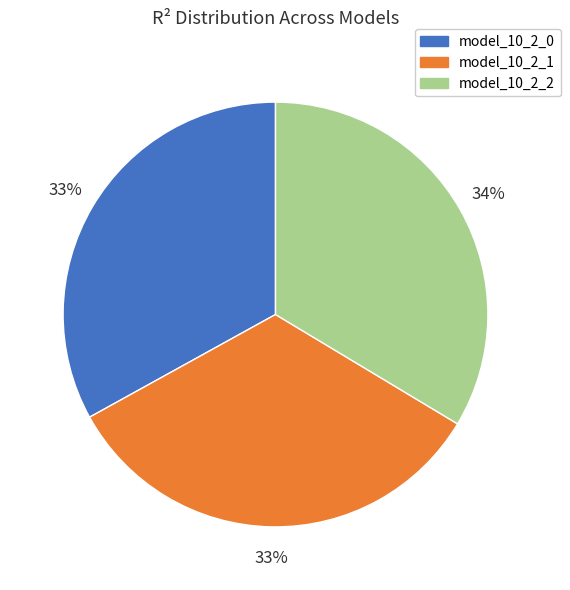

True or false: model_10_2_1 accounts for 25% of the total.

False